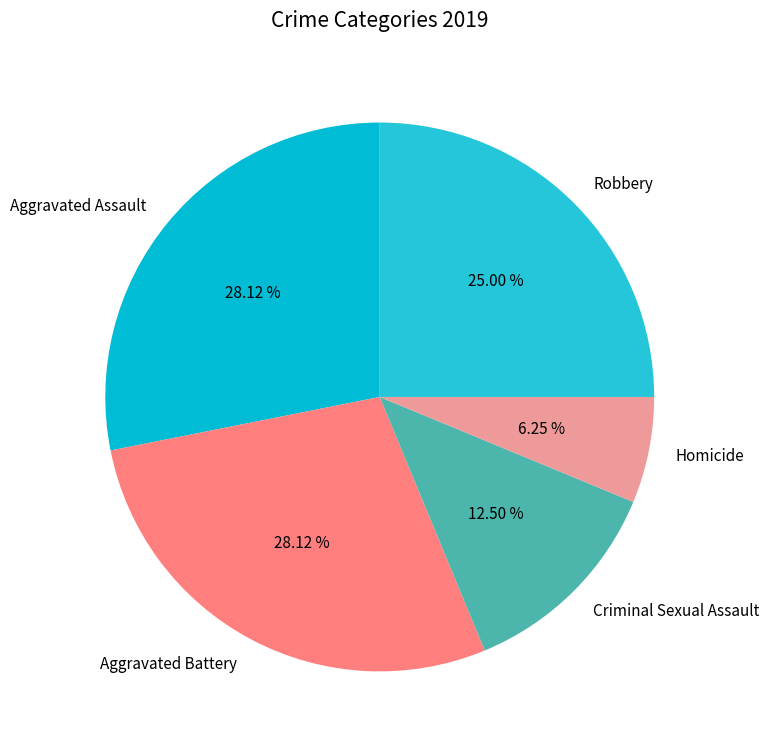

To the nearest percent, what portion does Aggravated Assault represent?

28%